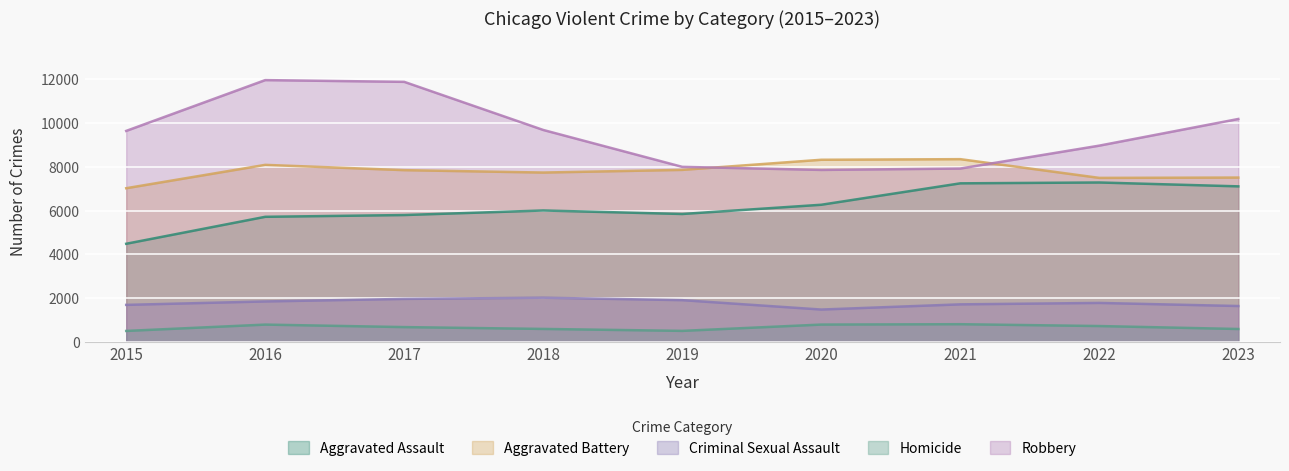

At which label does Aggravated Assault first exceed 6001?

2020